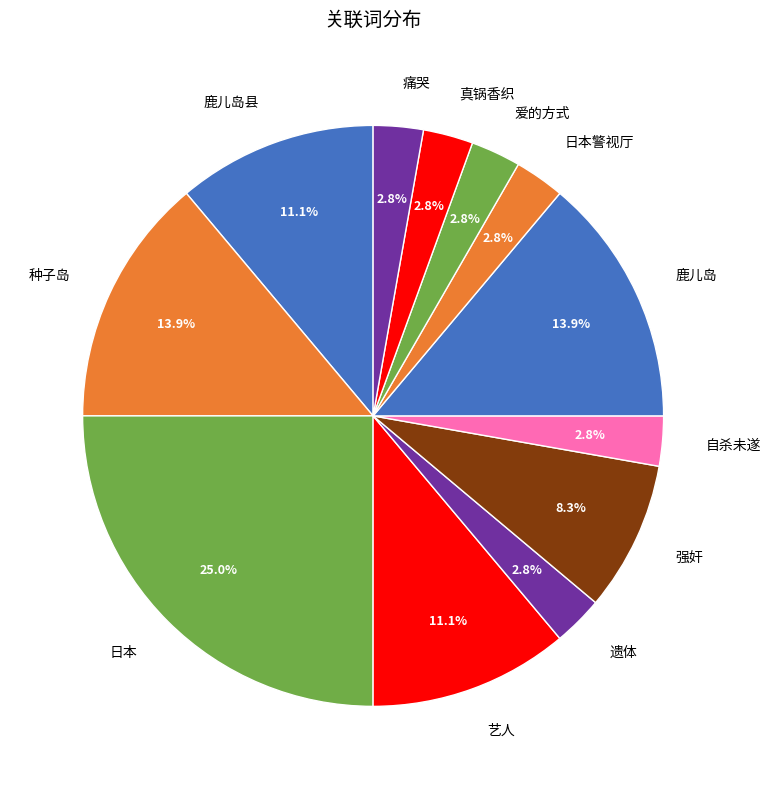

What is the largest slice in the pie chart?

日本